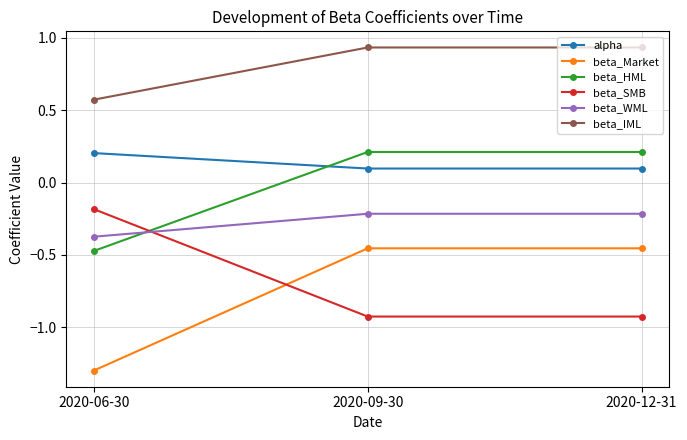

Is the value of beta_WML at 2020-06-30 greater than the value of beta_SMB at 2020-06-30?

No